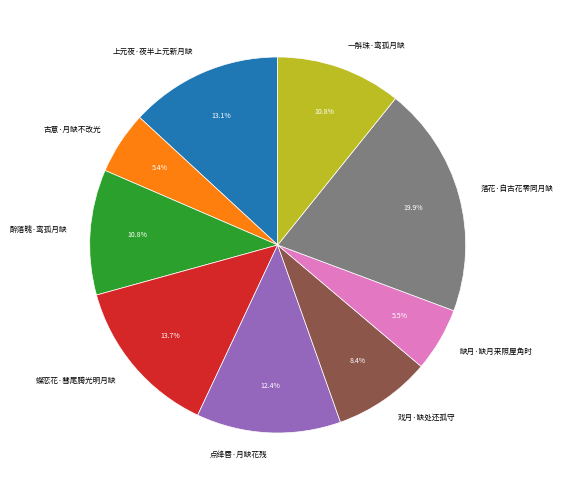

How much of the chart is everything except 戏月·缺处还孤守?

91.6%